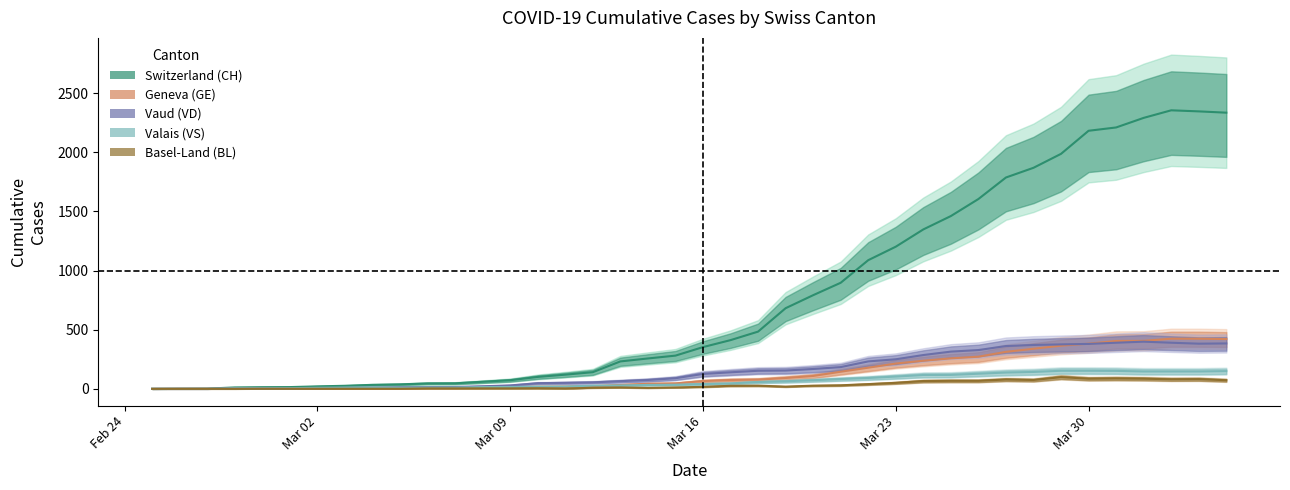

Which series has the largest range (max minus min)?

CH